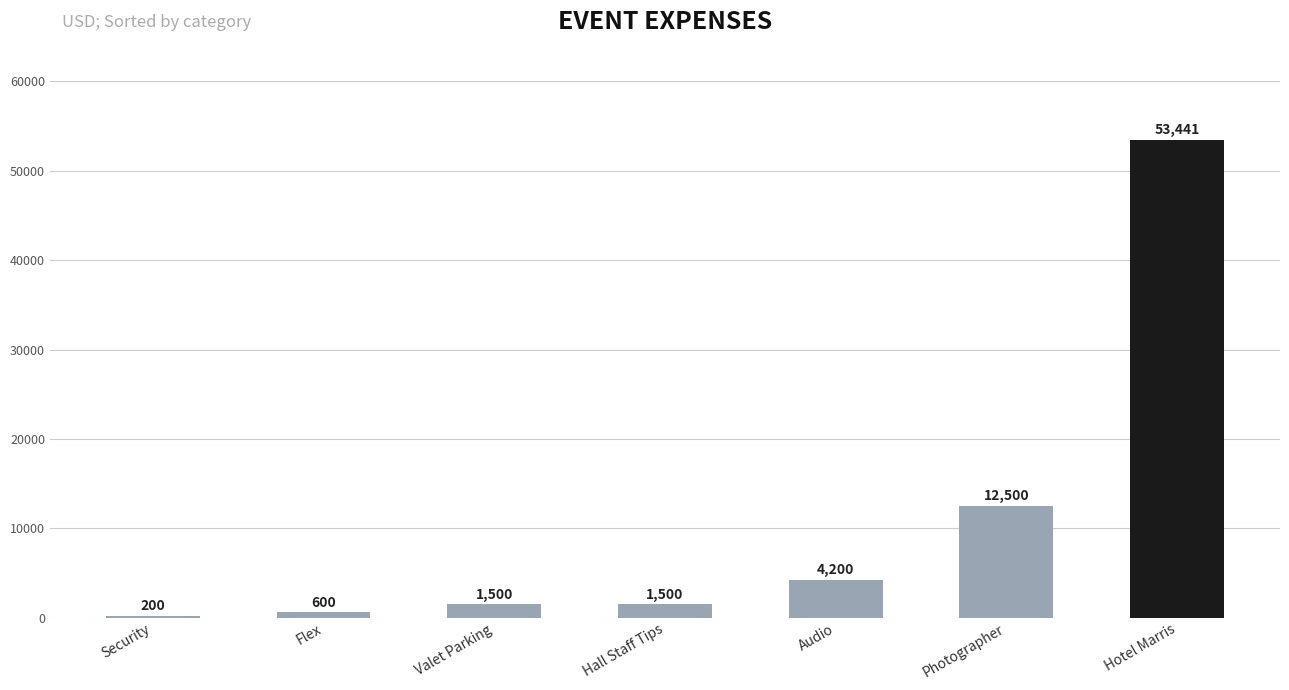

What is the value of the 1st bar from the left?

200.0